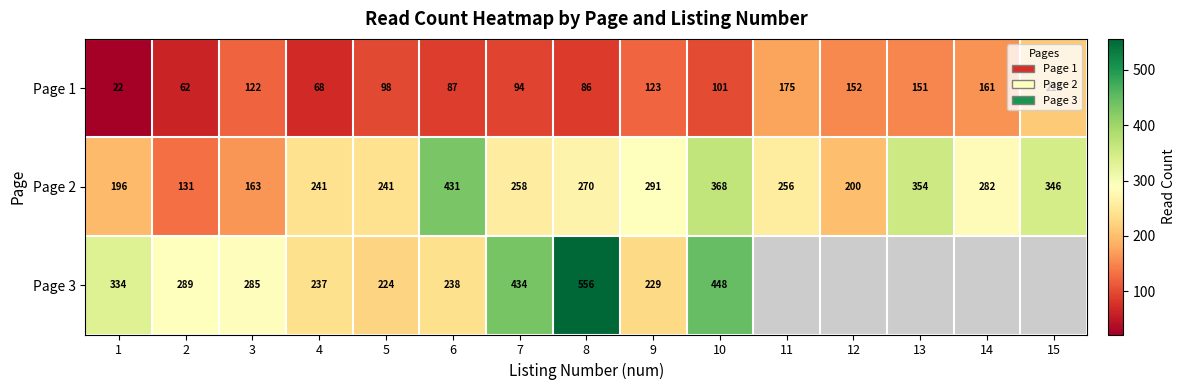

Where is Page 1 nearest to the value 117?

3